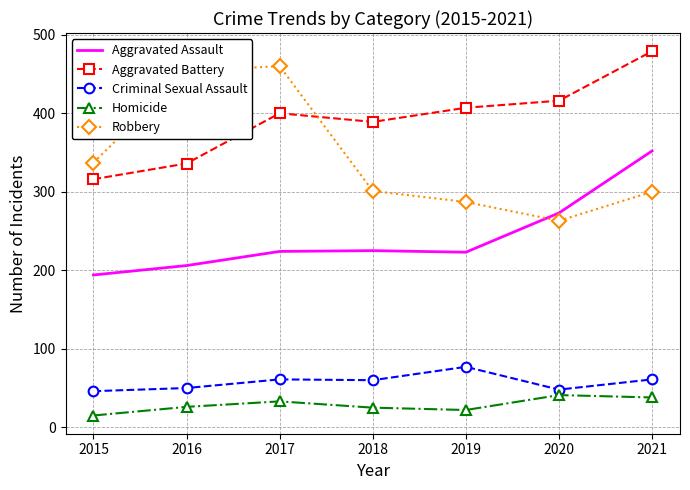

What is the lowest value of the Robbery series?

263